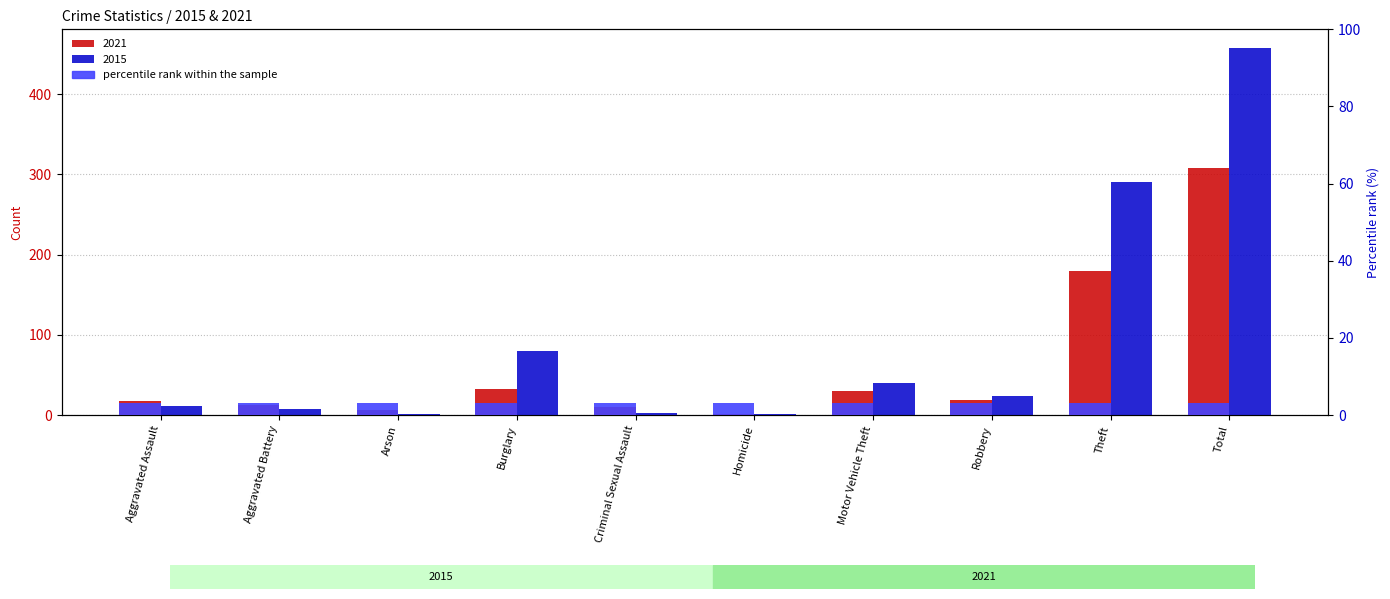

Rank the series by their average value, from lowest to highest.

2021, 2015